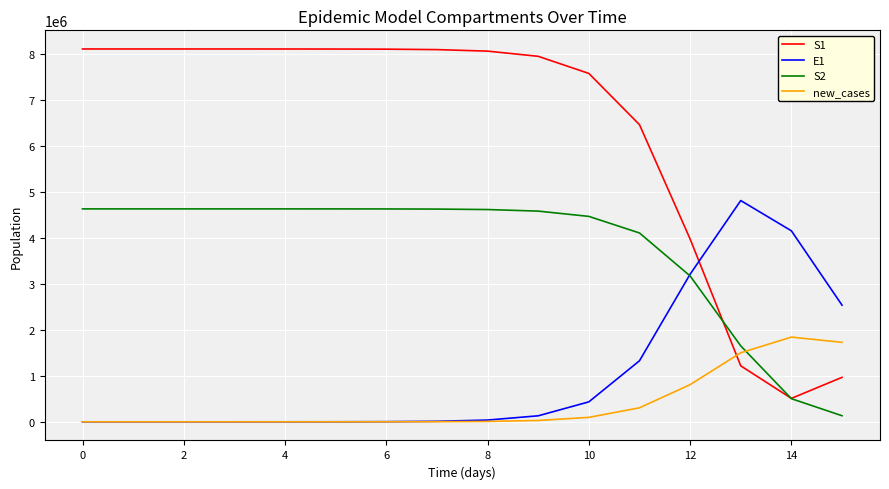

Which series has the widest spread of values?

S1